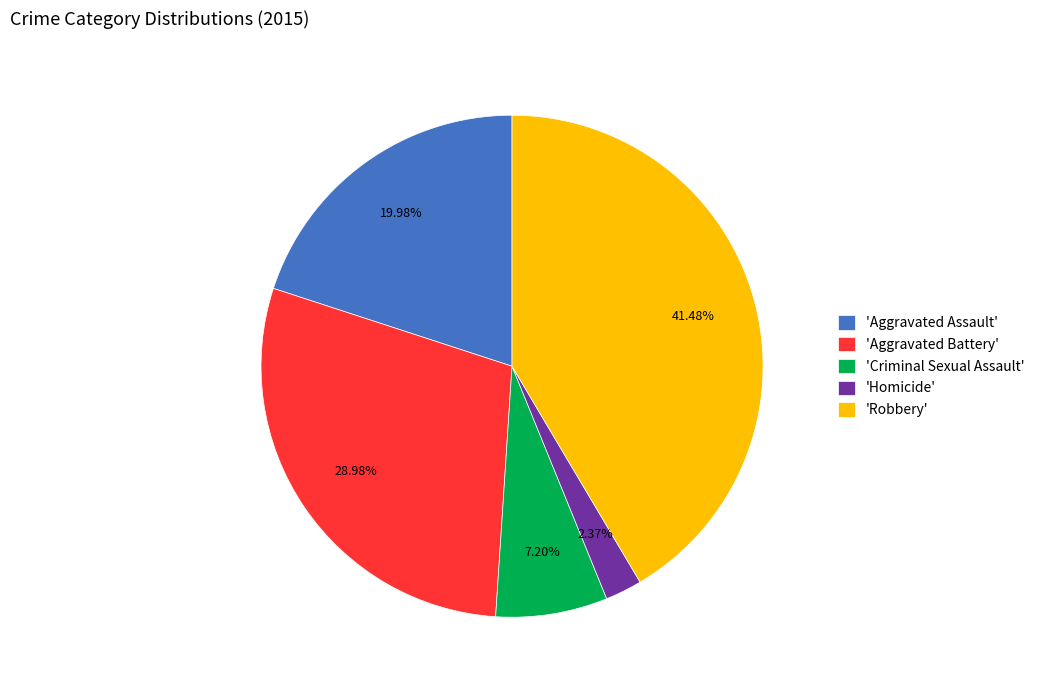

Between 'Aggravated Battery' and 'Robbery', which is larger?

'Robbery'